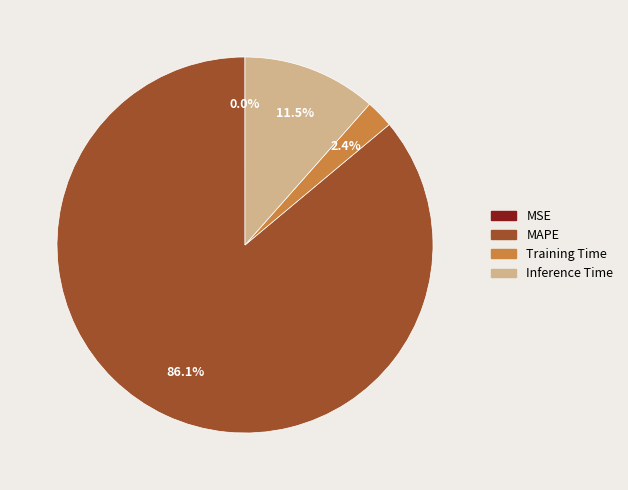

What is the majority slice?

MAPE